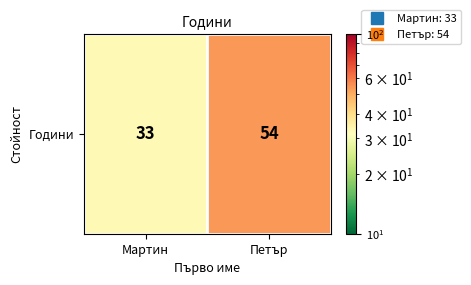

What is the change in value from Мартин to Петър?

+21